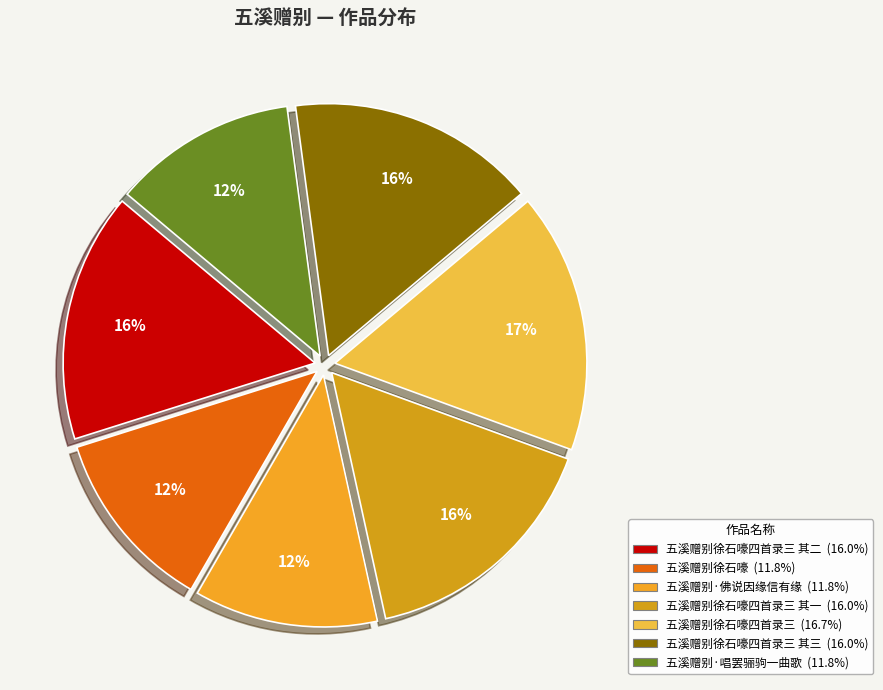

To the nearest percent, what is the average slice percentage?

14%